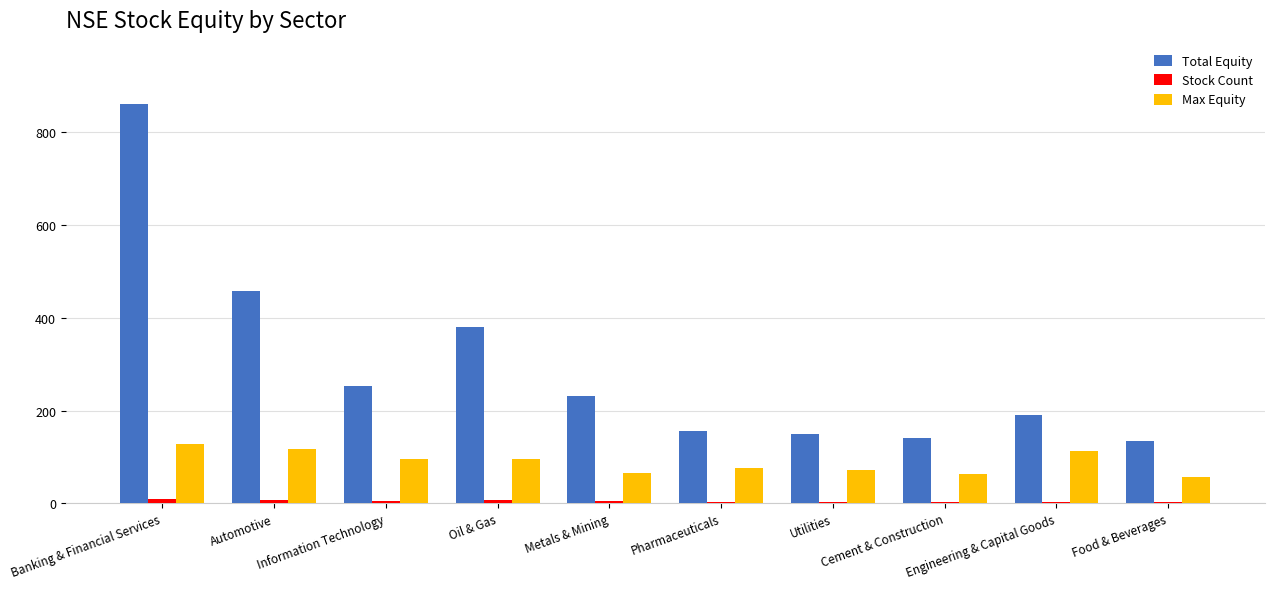

The Max Equity series shows 55 at Engineering & Capital Goods. True or false?

False